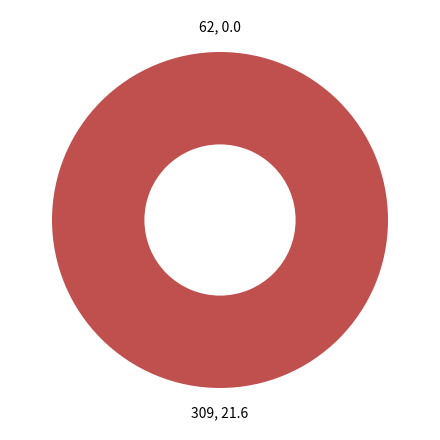

What is the majority slice?

309